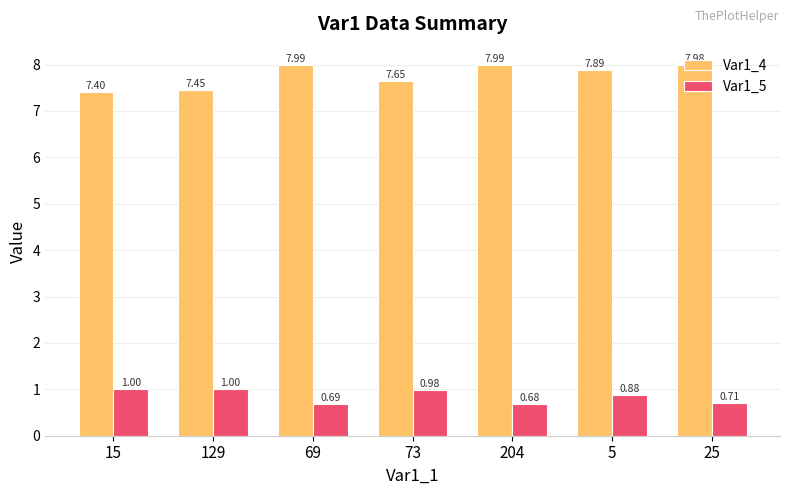

Are the bars grouped side by side (vs. stacked)?

Yes